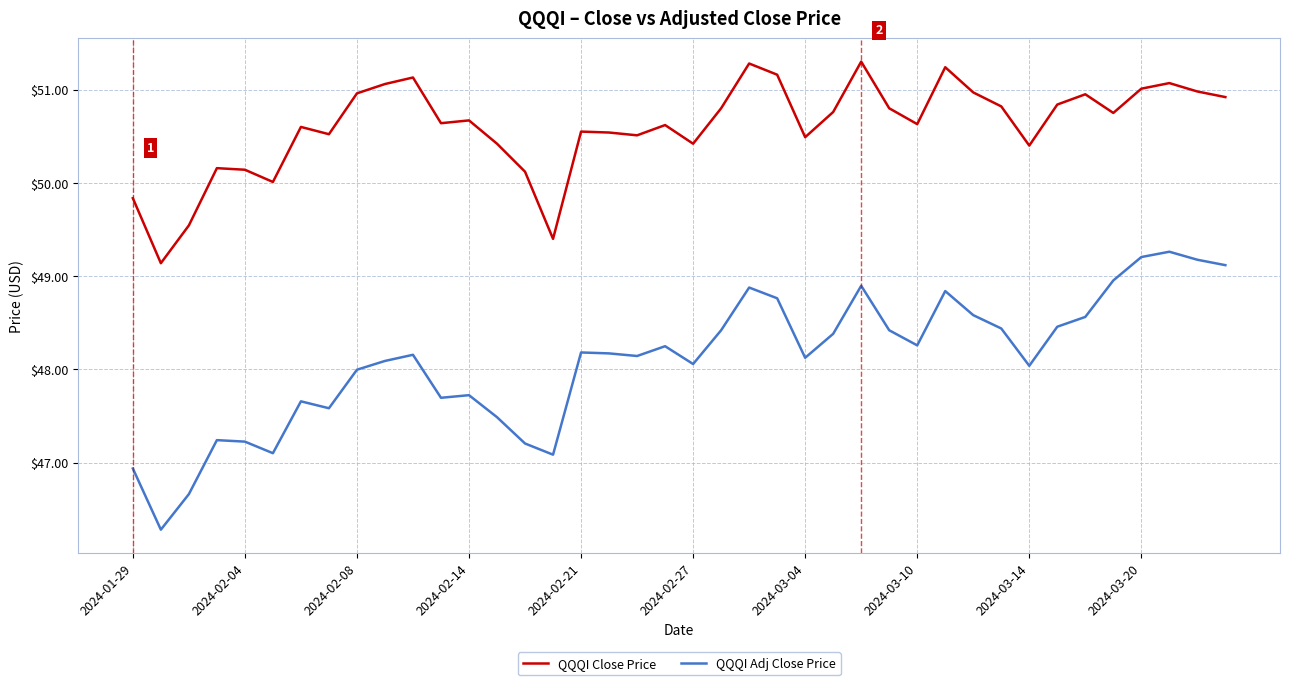

True or false: QQQI Close Price and QQQI Adj Close Price intersect in this chart.

False